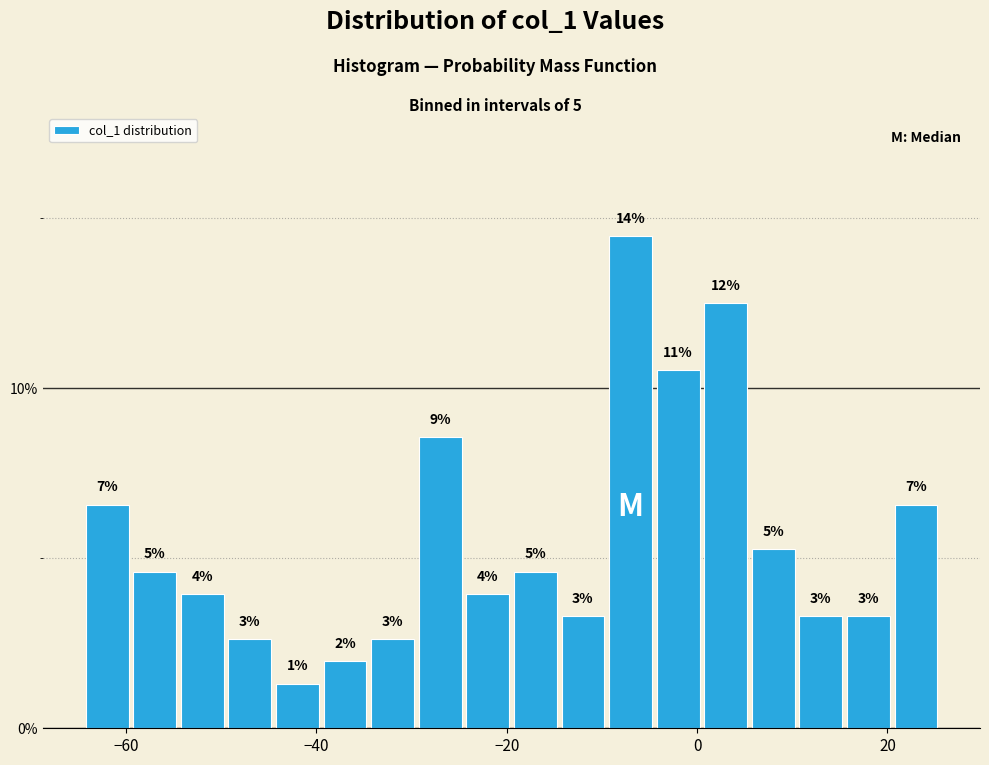

Read against the x-axis, roughly where is the centre of the tallest bar?

-6